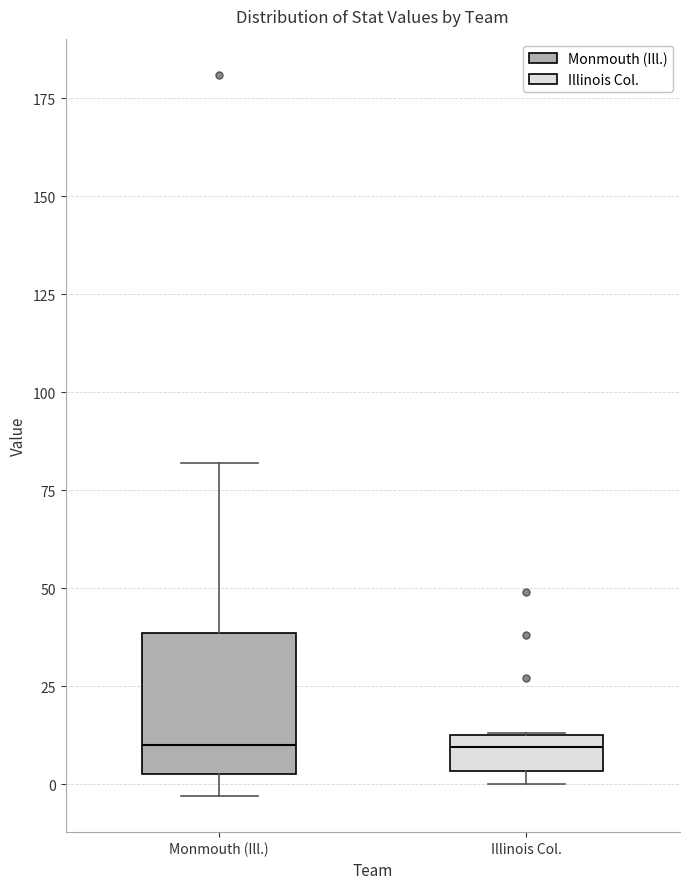

Reading left to right, transcribe this box plot: for each box, give where its median line is, the range the box spans, and where its two whiskers end, as read against the y-axis. The values are not printed on the chart, so give them approximately, as read against the axis.

Monmouth (Ill.): median 10, box 5 to 40, whiskers -5 to 80
Illinois Col.: median 10, box 5 to 15, whiskers 0 to 15